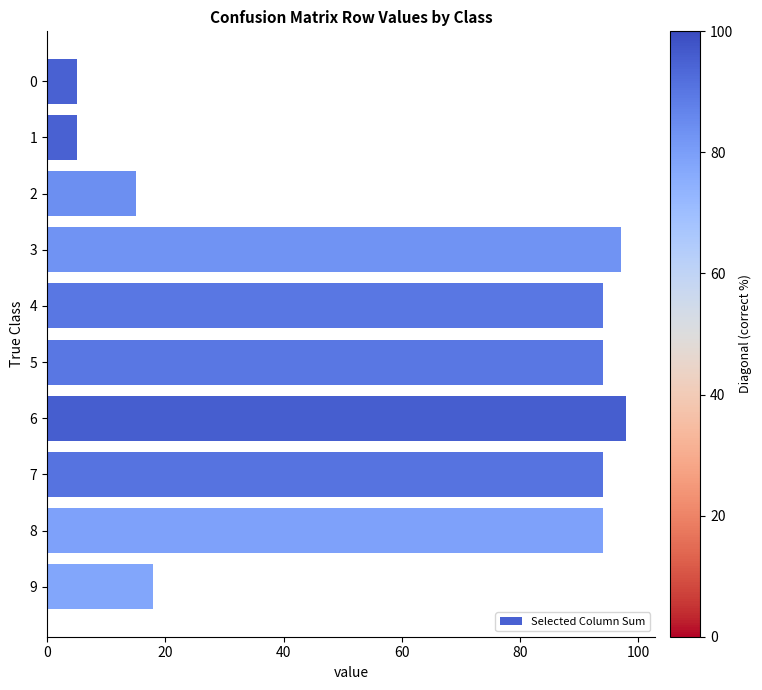

The chart shows a value of 5 at 0. True or false?

True